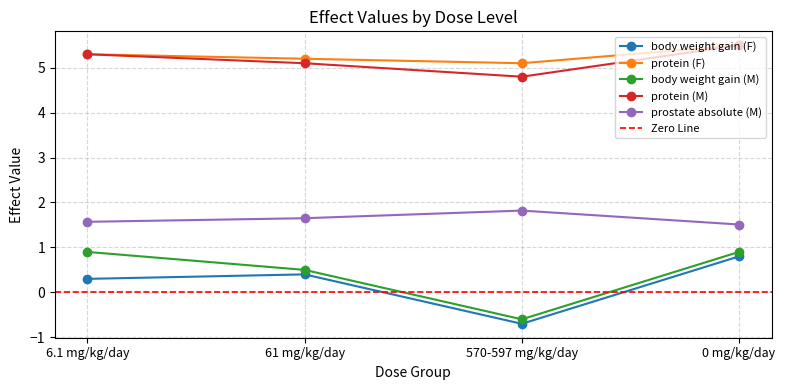

Which has a higher value, 570-597 mg/kg/day or 6.1 mg/kg/day?

6.1 mg/kg/day